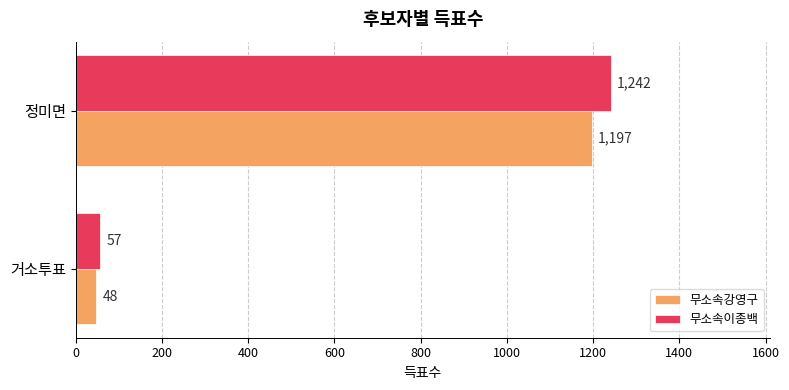

Which category has the highest value across all series?

정미면